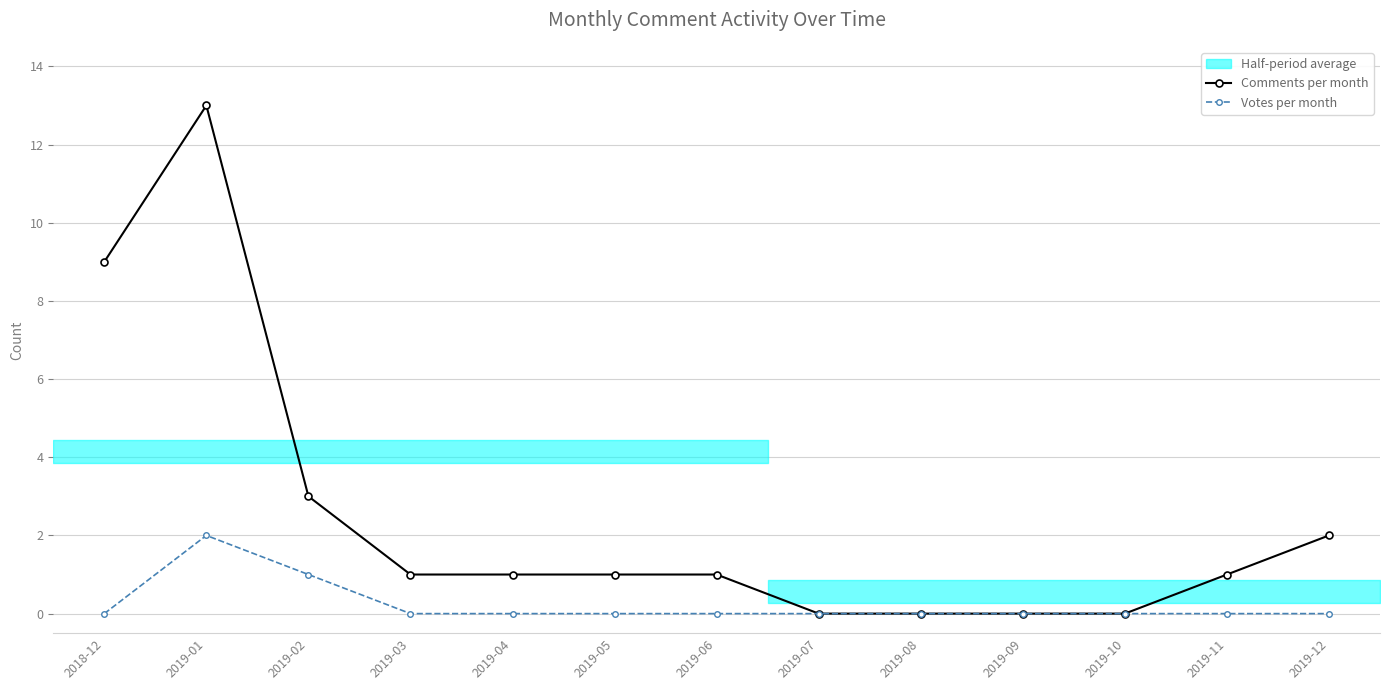

Is this an area chart (filled region under the line)?

No